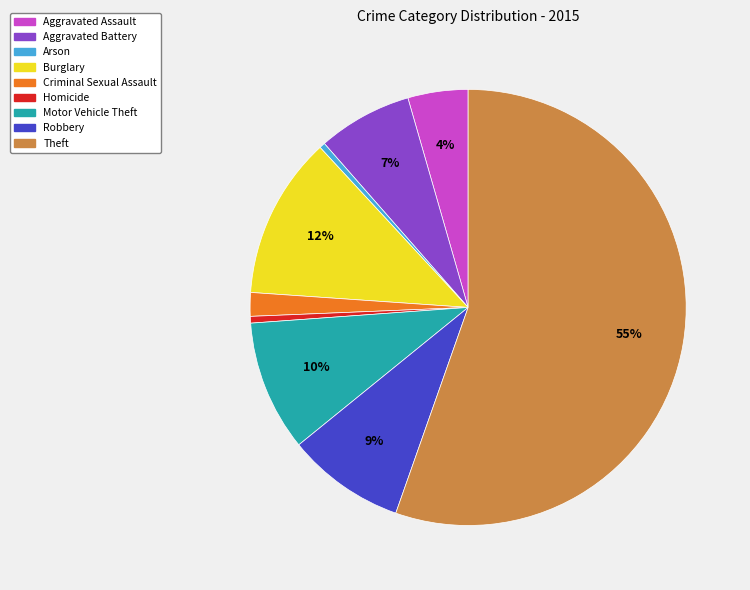

To the nearest percent, what portion does Criminal Sexual Assault represent?

2%